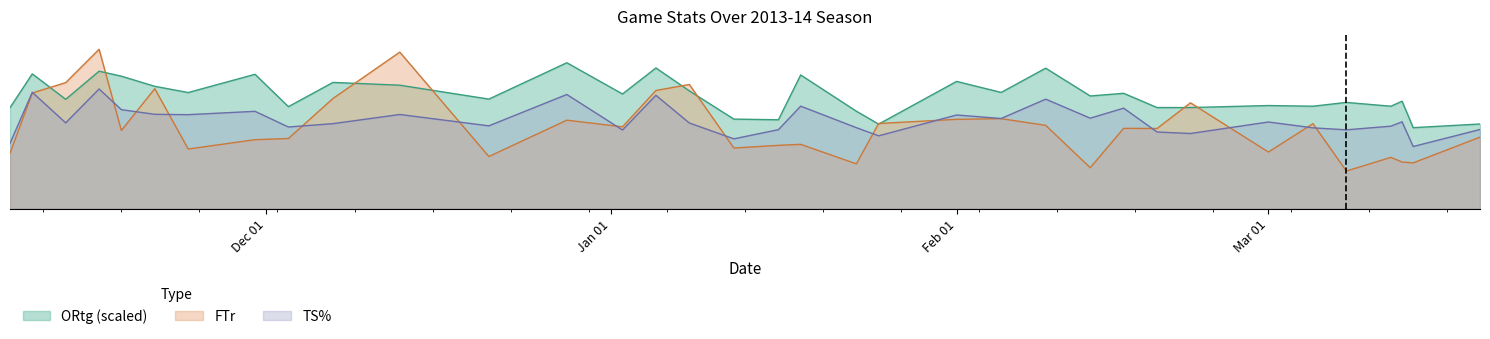

Does the chart display data point markers on the line(s)?

No